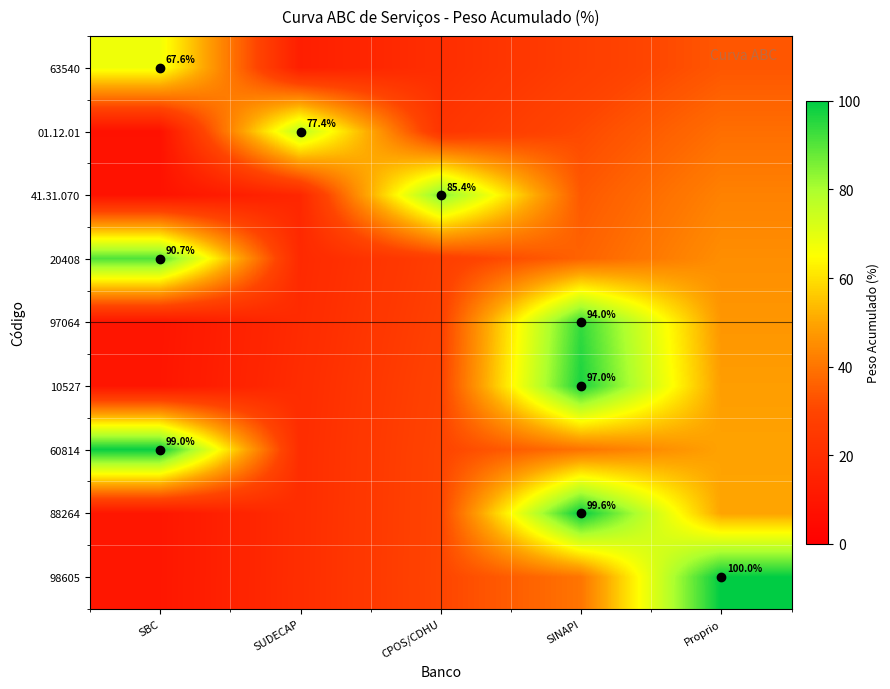

At which label does 97064 first exceed 28?

CPOS/CDHU